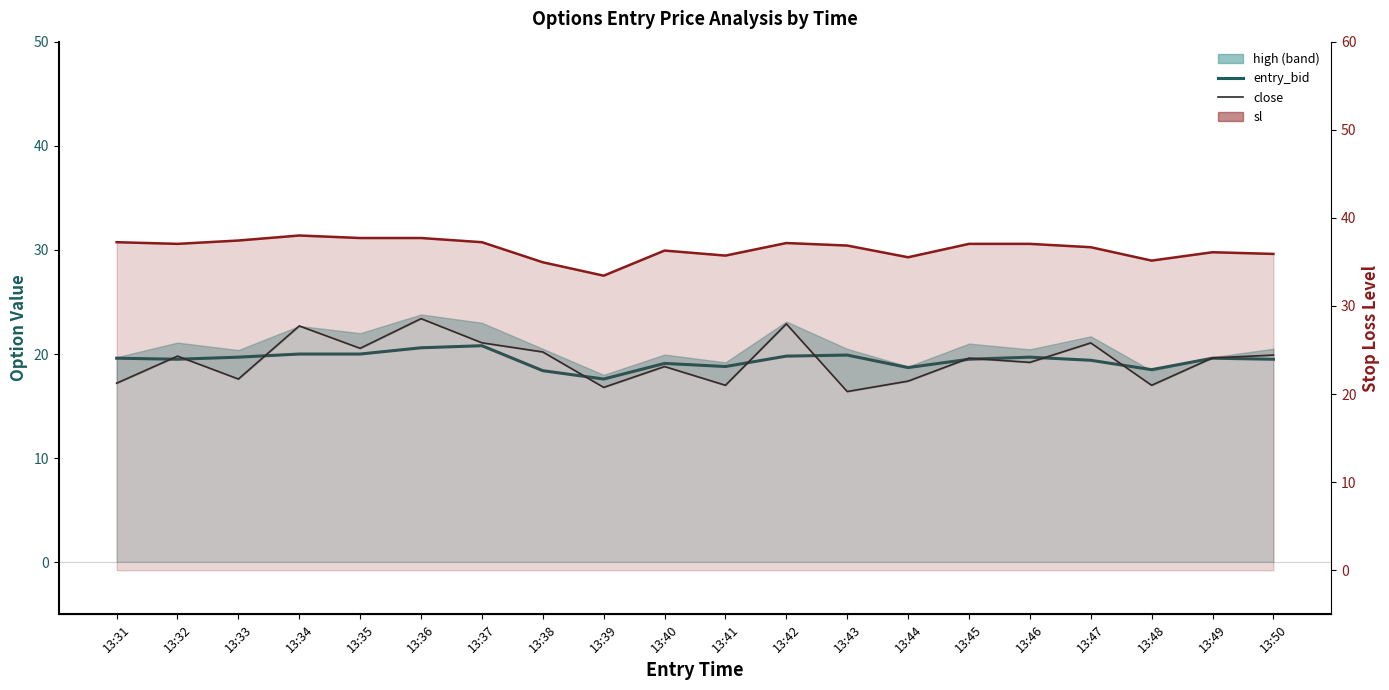

Does the chart display data point markers on the line(s)?

No